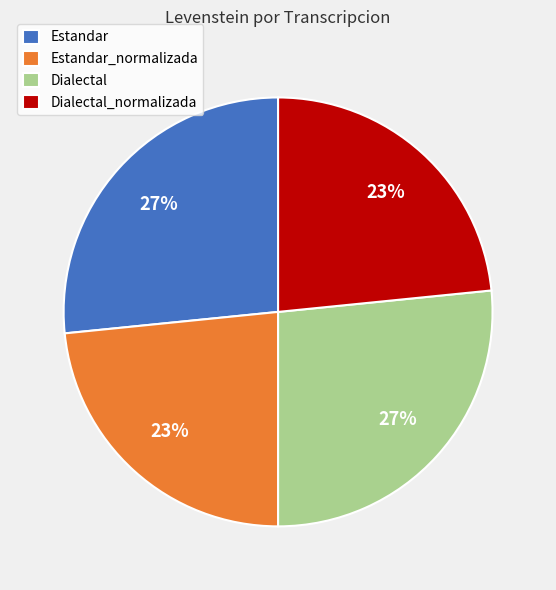

What is the ratio of the value at Estandar to the value at Dialectal?

1.0